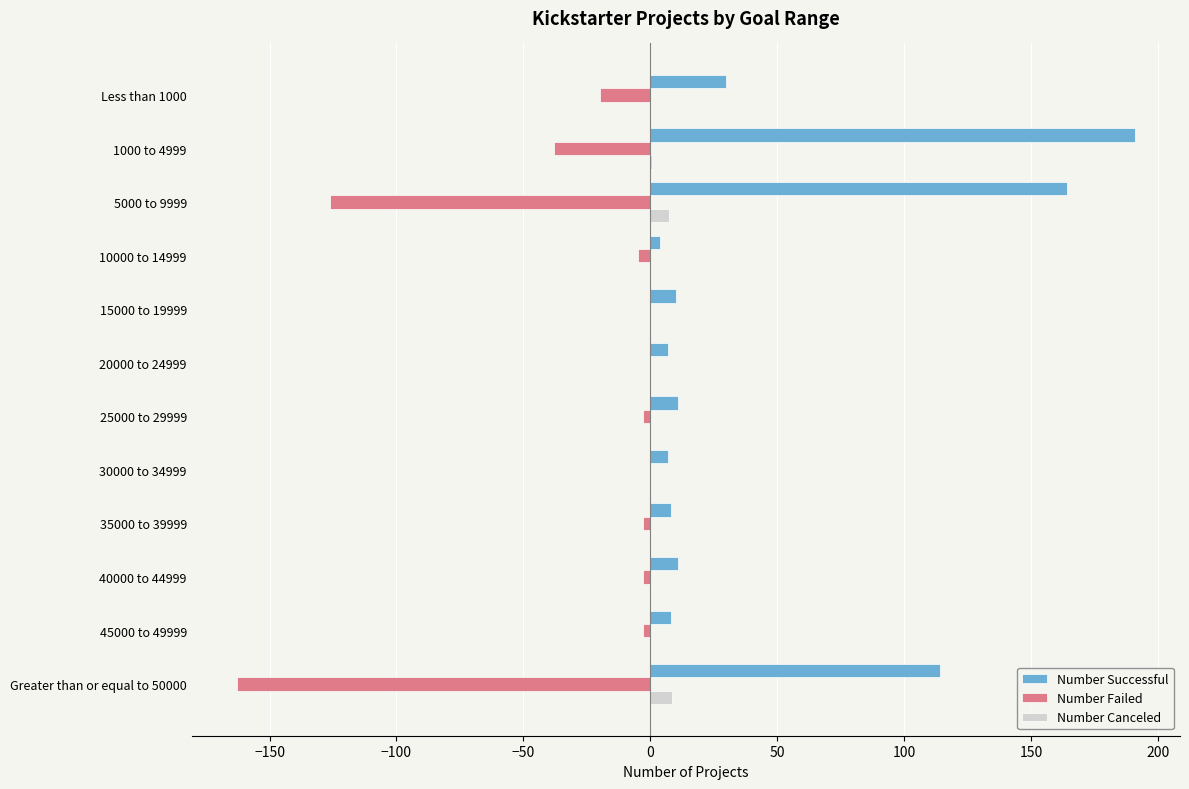

Between 10000 to 14999 and Greater than or equal to 50000, which series saw the biggest shift?

Number Failed